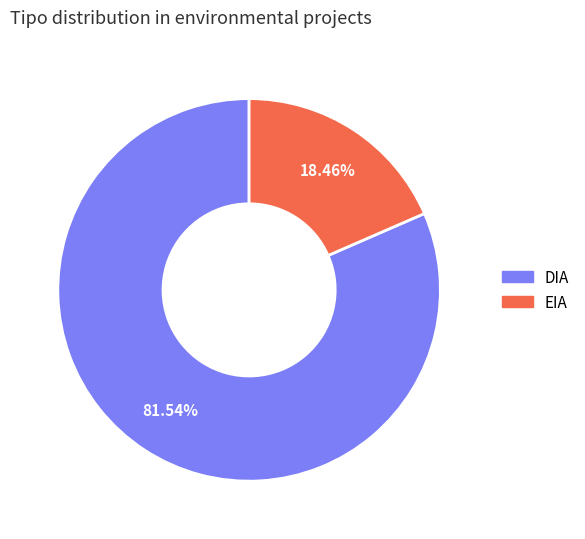

What is the ratio of the value at DIA to the value at EIA?

4.4